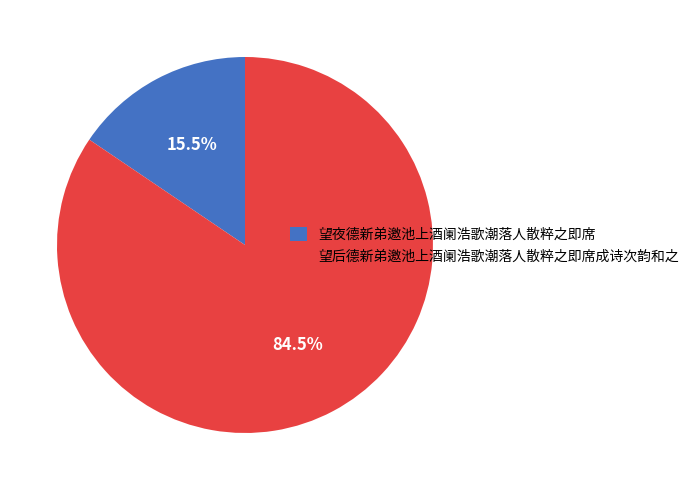

Does 望夜德新弟邀池上酒阑浩歌潮落人散粹之即席 account for over 50% of the chart?

No